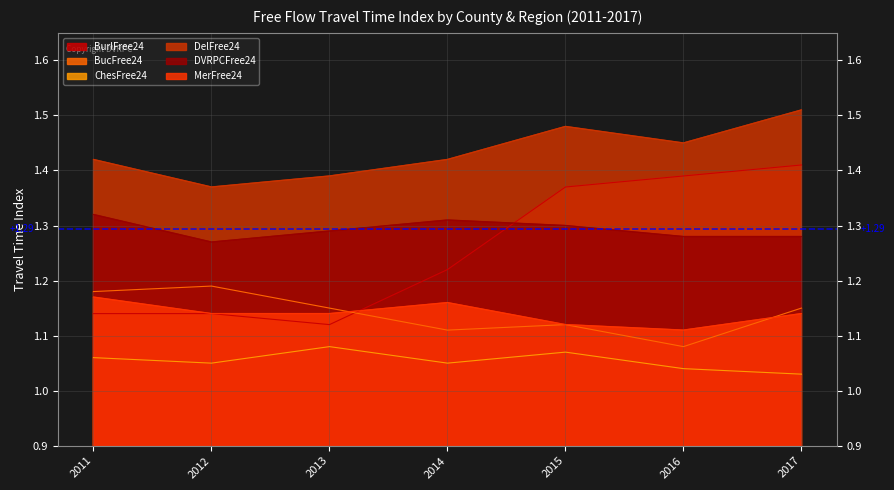

Does the chart display data point markers on the line(s)?

No